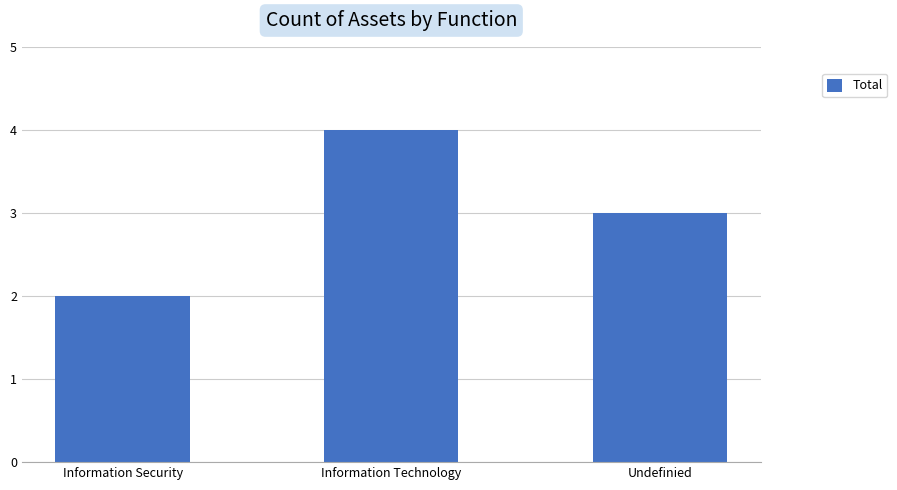

What is the change in value from Information Security to Information Technology?

+2